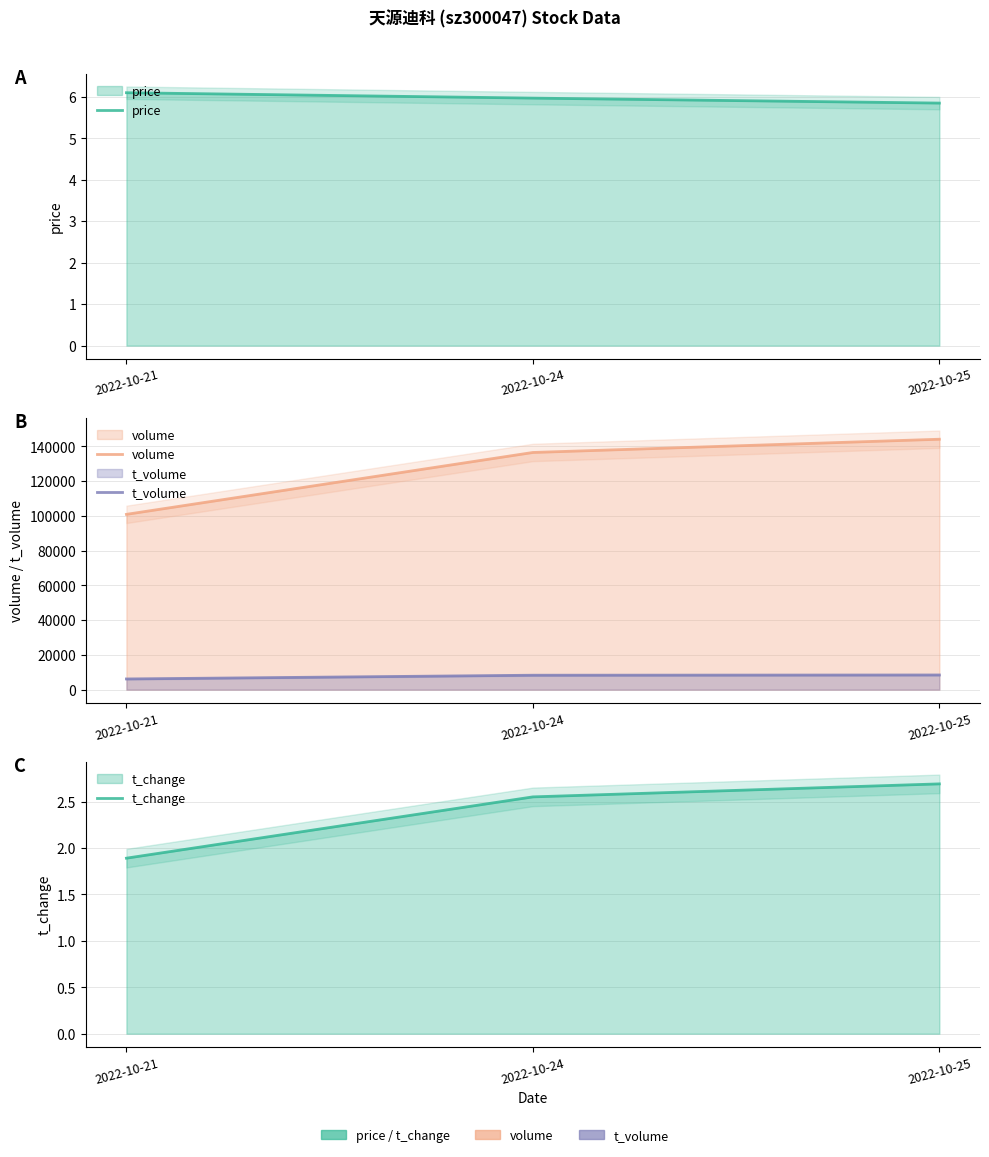

What is the average value of the t_volume series?

7644.0